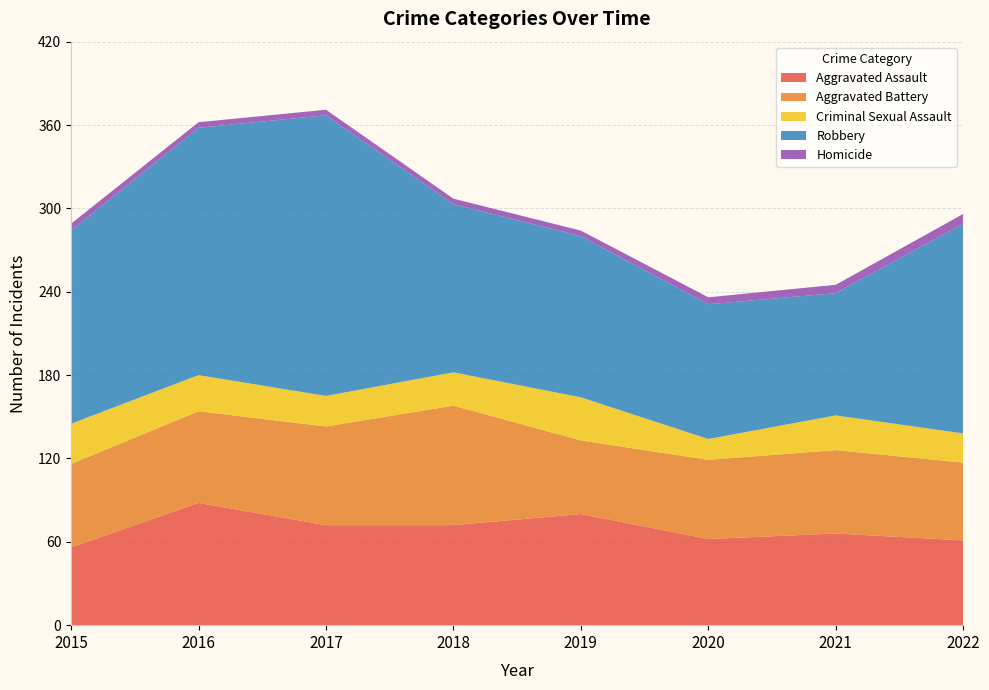

Reading left to right, list all the values displayed in this chart.

Aggravated Assault: 2015=56	2016=88	2017=72	2018=72	2019=80	2020=62	2021=66	2022=61
Aggravated Battery: 2015=60	2016=66	2017=71	2018=86	2019=53	2020=57	2021=60	2022=56
Criminal Sexual Assault: 2015=29	2016=26	2017=22	2018=24	2019=31	2020=15	2021=25	2022=21
Robbery: 2015=139	2016=178	2017=202	2018=121	2019=116	2020=97	2021=88	2022=151
Homicide: 2015=5	2016=4	2017=4	2018=4	2019=4	2020=5	2021=6	2022=7